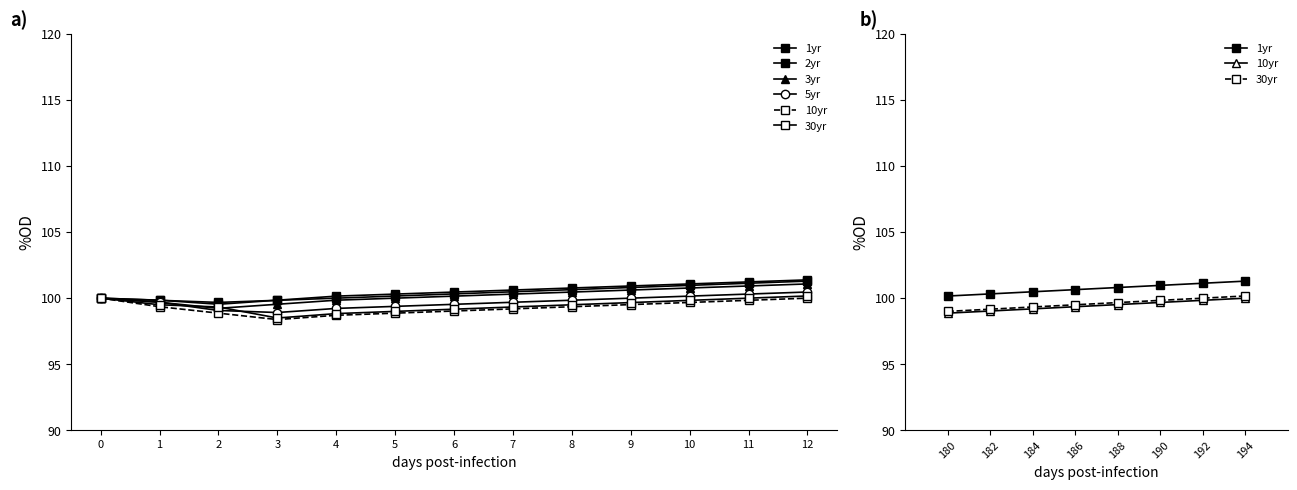

Between 6 and 1, which is larger?

6